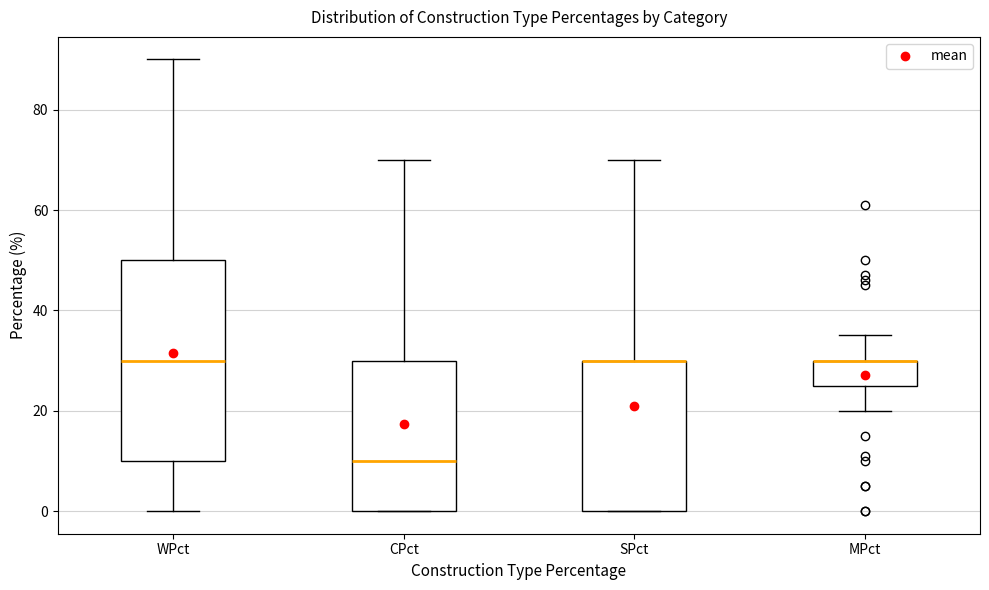

Where is the lower edge of the box for SPct on the y-axis? The values are not printed on the chart, so give them approximately, as read against the axis.

0